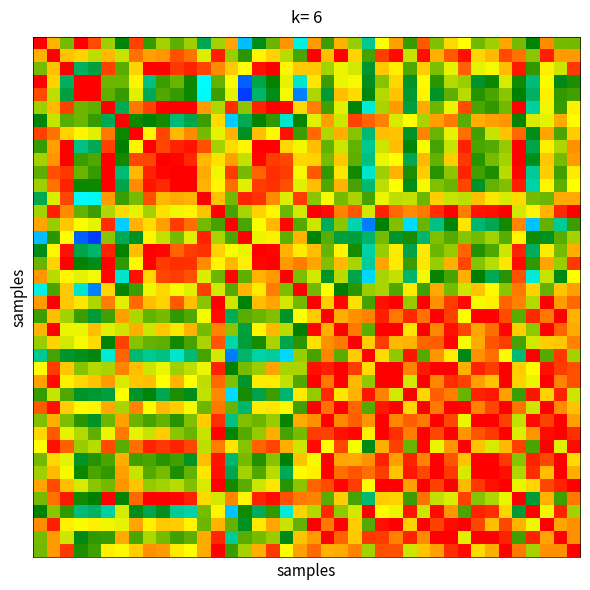

At which category does the chart reach its minimum across all series?

15